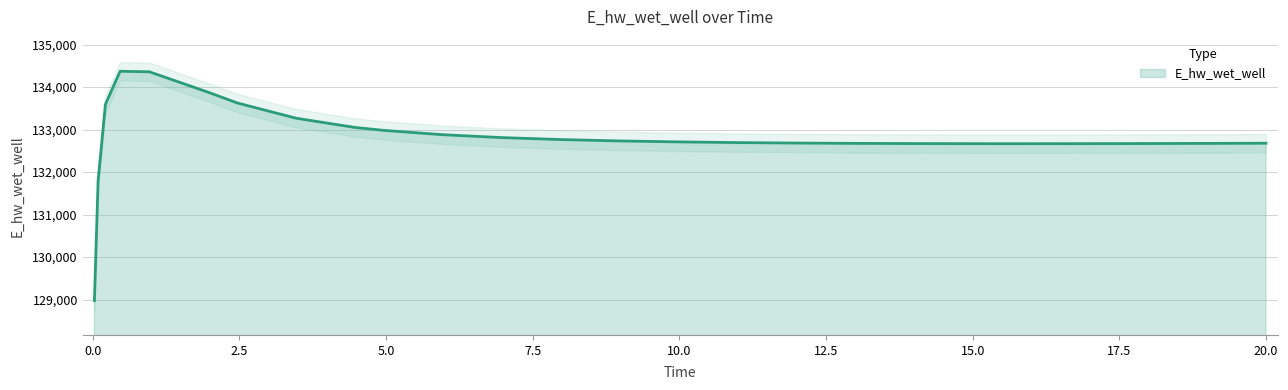

The value at 17.46875 is 132670.0. True or false?

True